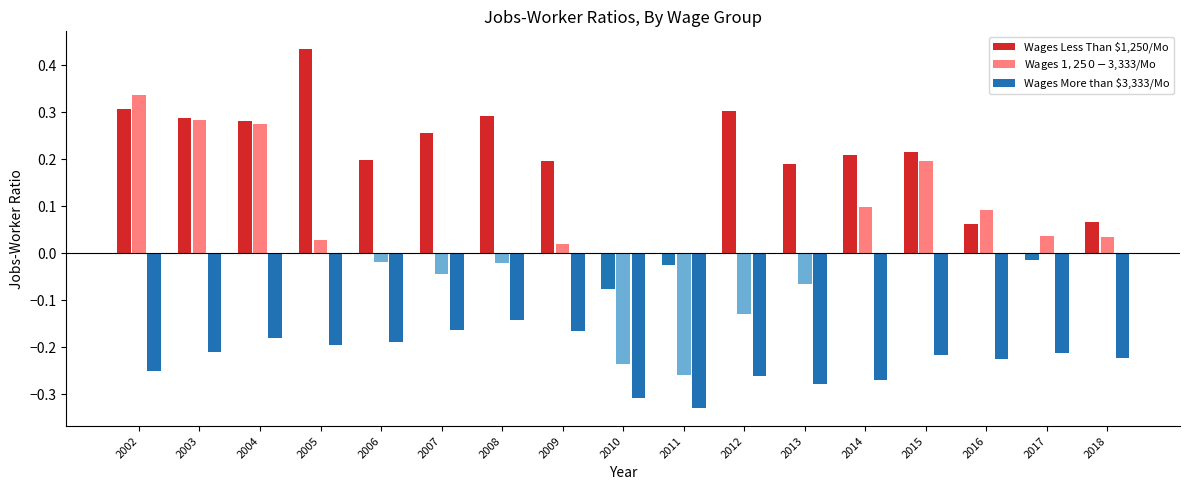

List the series in order of their overall mean, lowest first.

Wages More than $3,333/Mo, Wages $1,250-$3,333/Mo, Wages Less Than $1,250/Mo